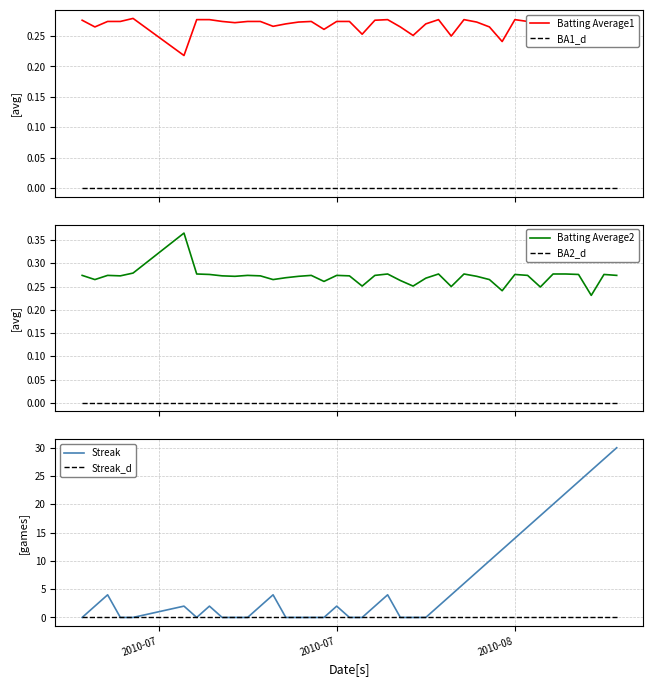

True or false: BA2_d and Batting Average2 intersect in this chart.

False